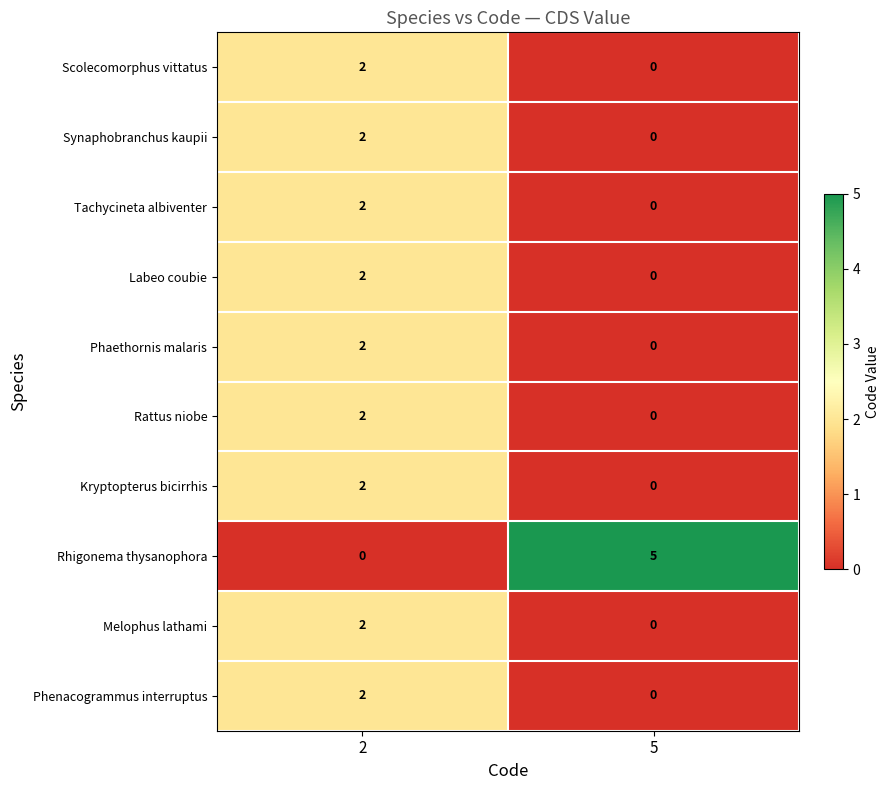

True or false: Scolecomorphus vittatus has a value of 2 at 2.

True